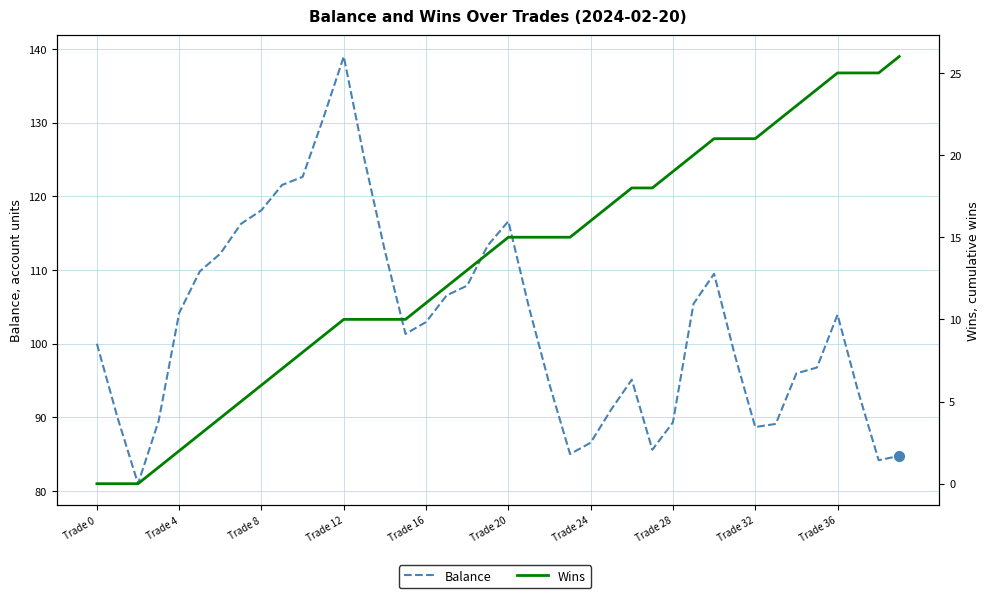

Does the chart have visible grid lines?

Yes